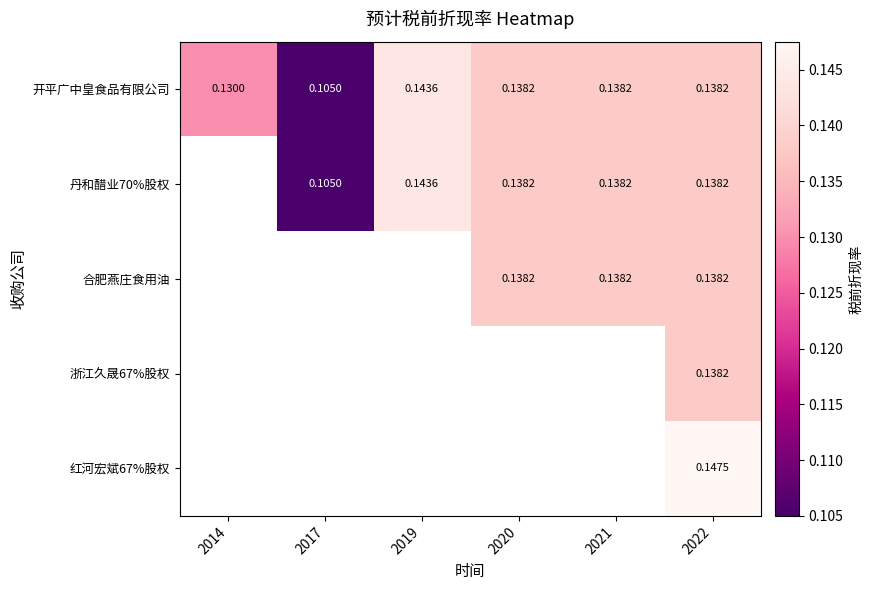

Is it true that 开平广中皇食品有限公司 equals 0.1 at 2017?

True